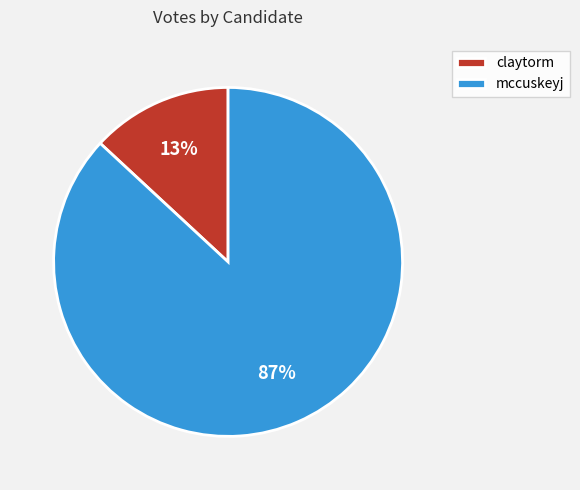

Is claytorm the majority of the pie?

No